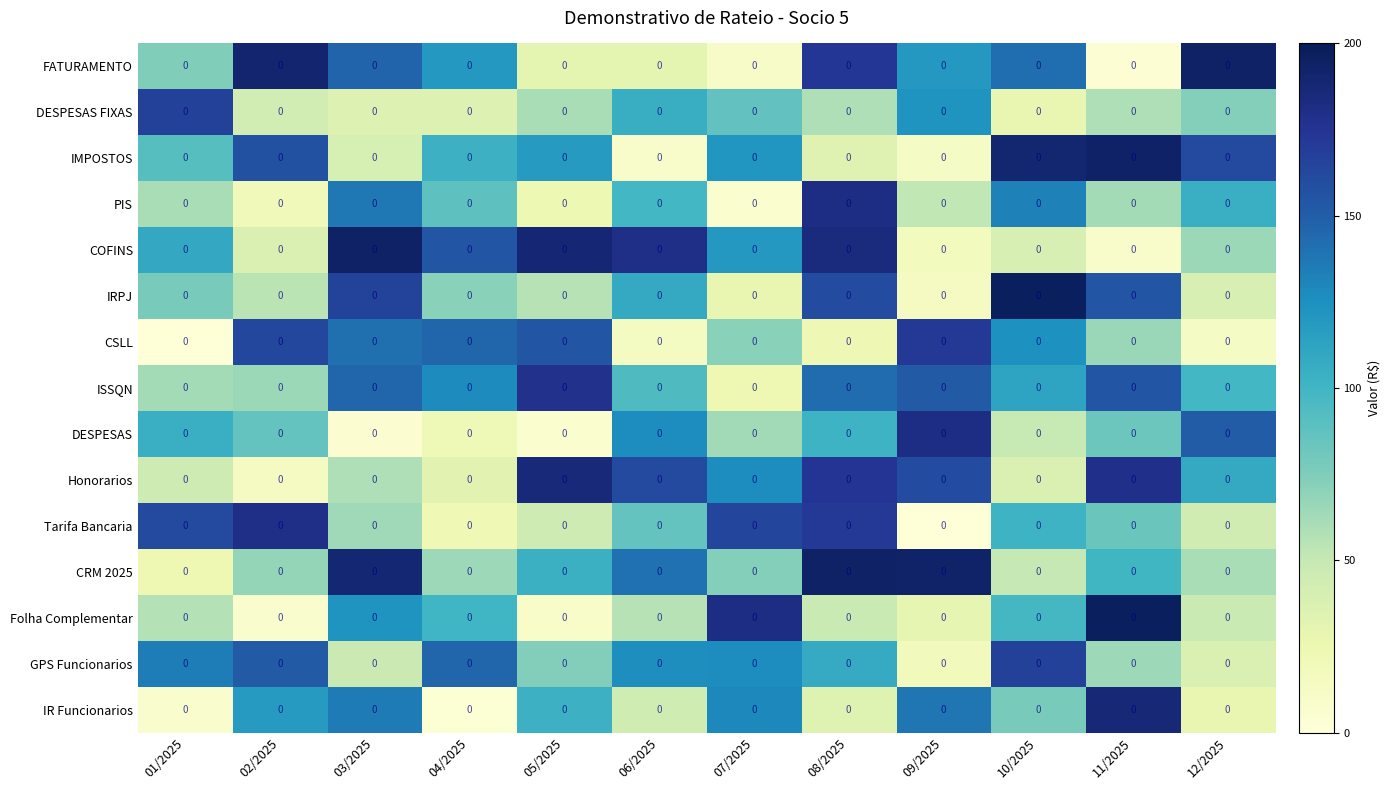

At how many categories does at least one series exceed 130?

12